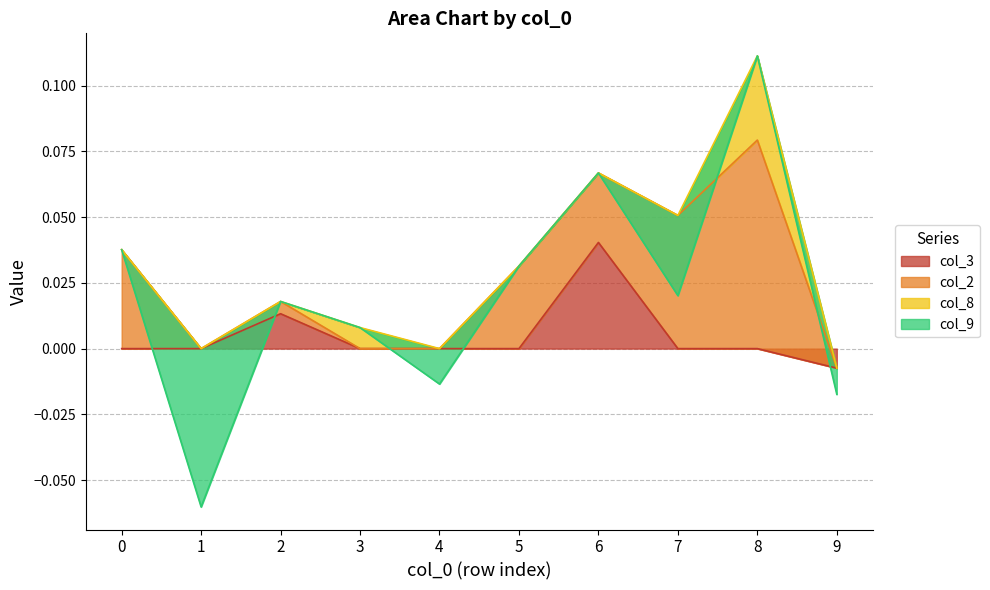

Reading left to right, transcribe all the data shown in this chart.

col_3: 0=0.0	1=0.0	2=0.0	3=0.0	4=0.0	5=0.0	6=0.0	7=0.0	8=0.0	9=-0.0
col_2: 0=0.0	1=0.0	2=0.0	3=0.0	4=0.0	5=0.0	6=0.0	7=0.1	8=0.1	9=0.0
col_8: 0=0.0	1=0.0	2=0.0	3=0.0	4=0.0	5=0.0	6=0.0	7=0.0	8=0.0	9=0.0
col_9: 0=0.0	1=-0.1	2=0.0	3=0.0	4=-0.0	5=0.0	6=0.0	7=-0.0	8=0.0	9=-0.0